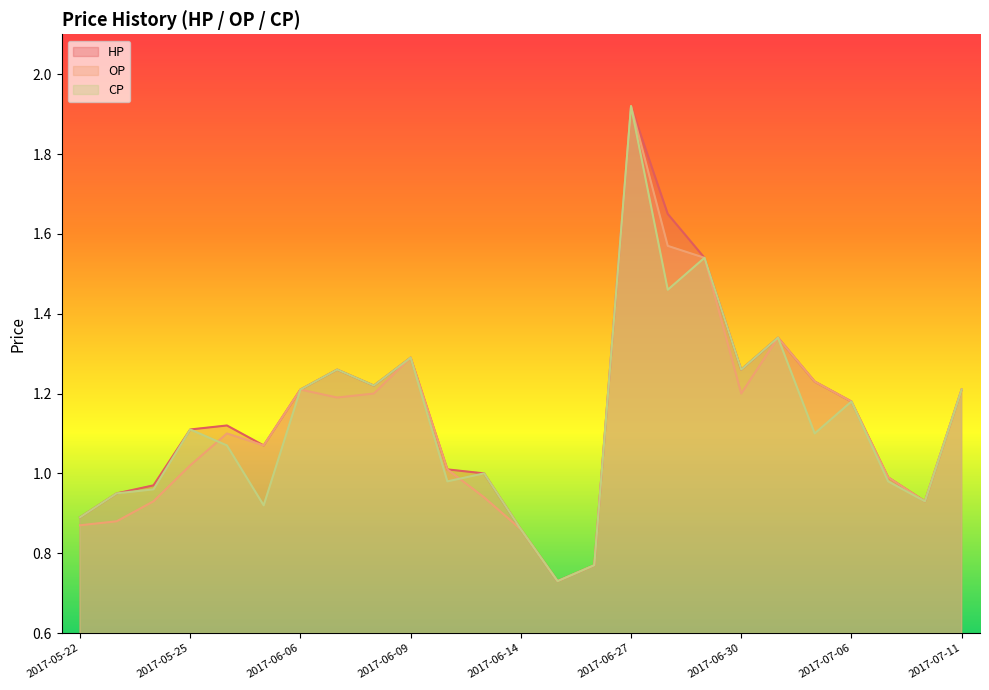

What is the label of the 22nd point from the right?

2017-05-25